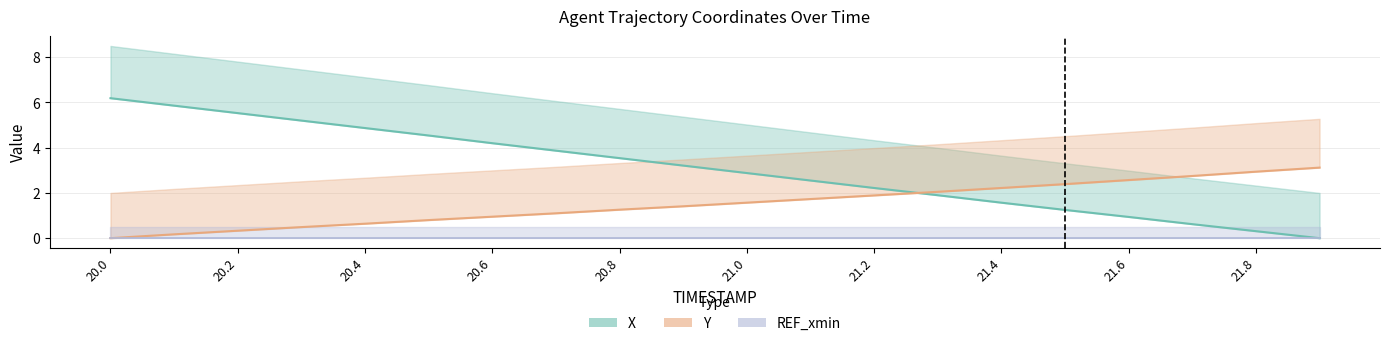

How many values in the X series are below 3?

10